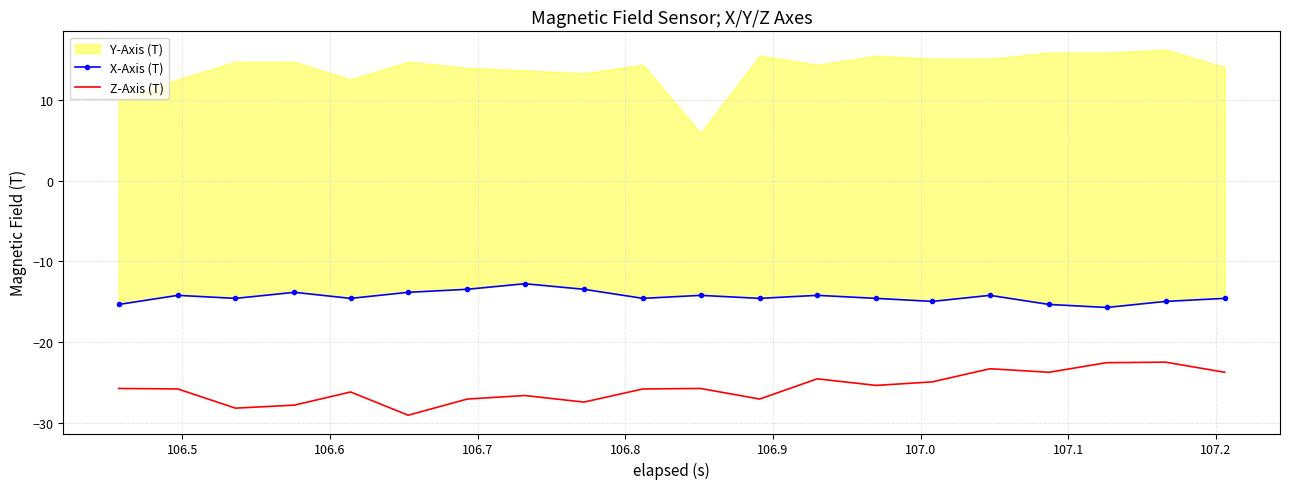

What is the highest value of the Z-Axis (T) series?

-22.5